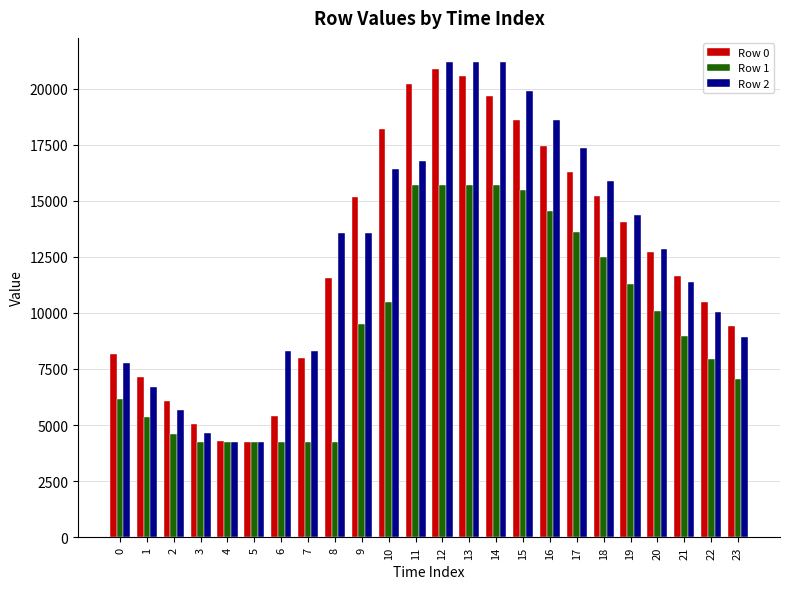

How many bars are there in each group?

3